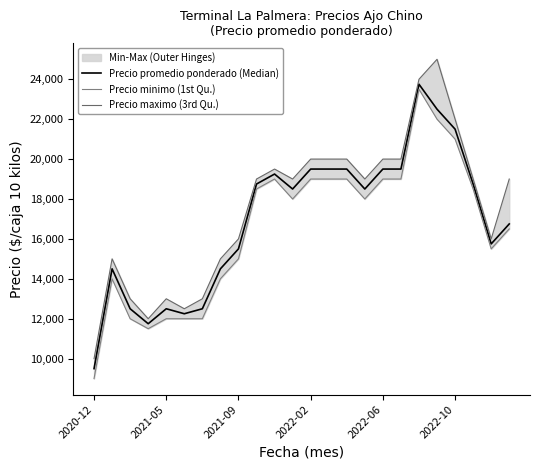

What position from the left is 2022-10?

6